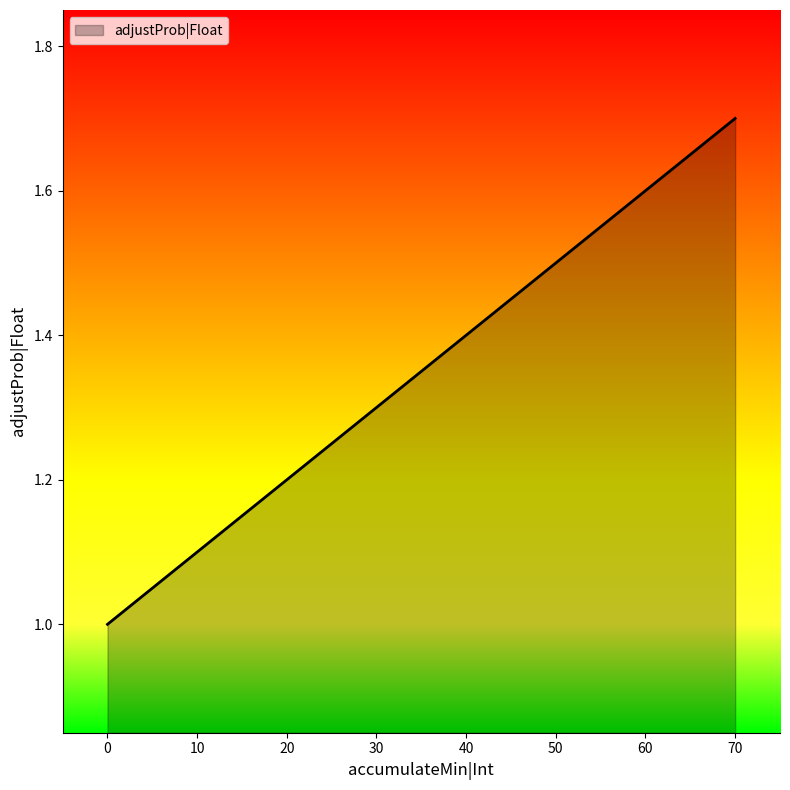

Does the chart display data point markers on the line(s)?

No